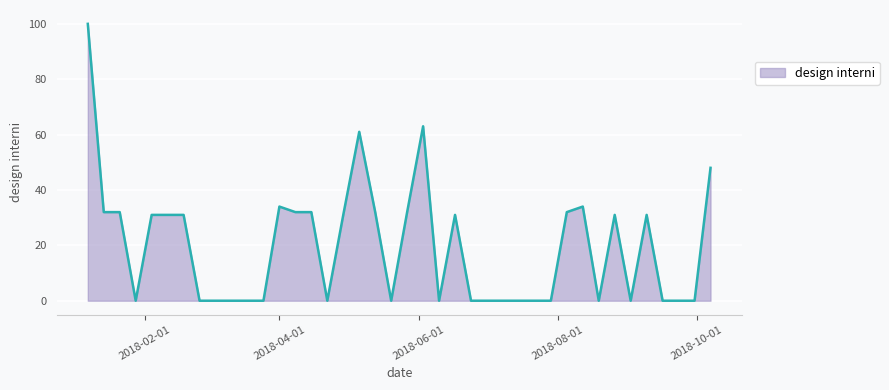

What is the difference between the maximum and minimum values?

100